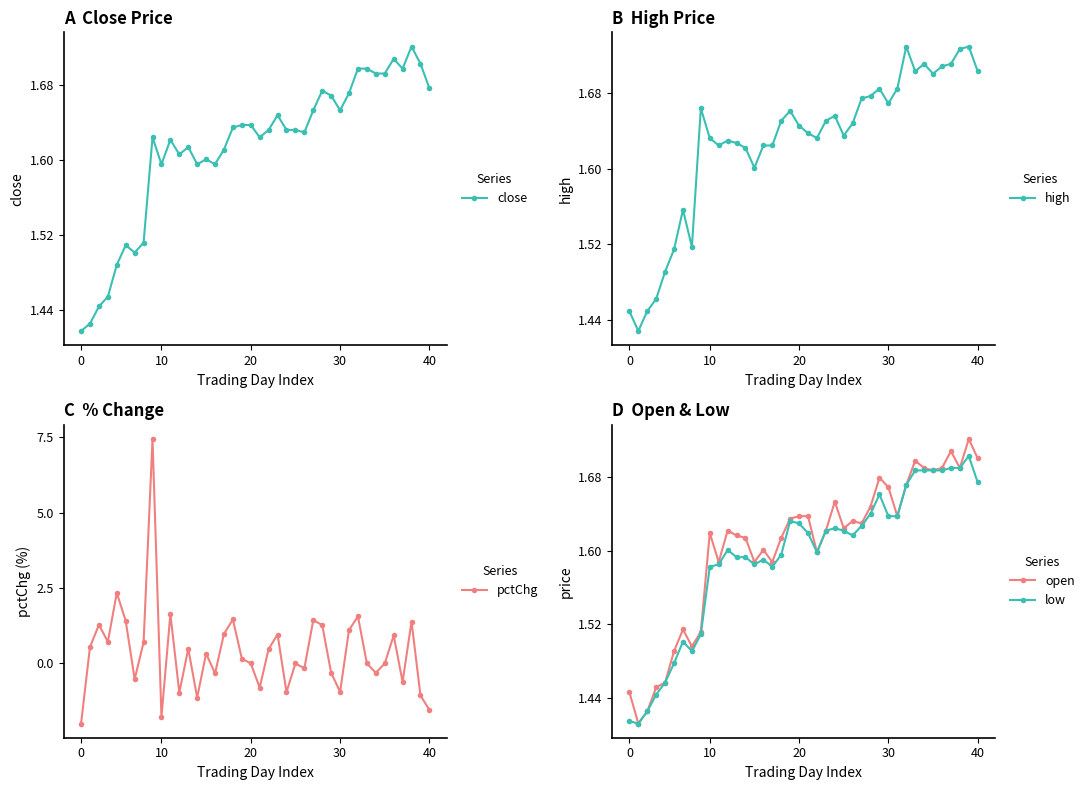

What is the difference between the highest and lowest values at 35?

0.8